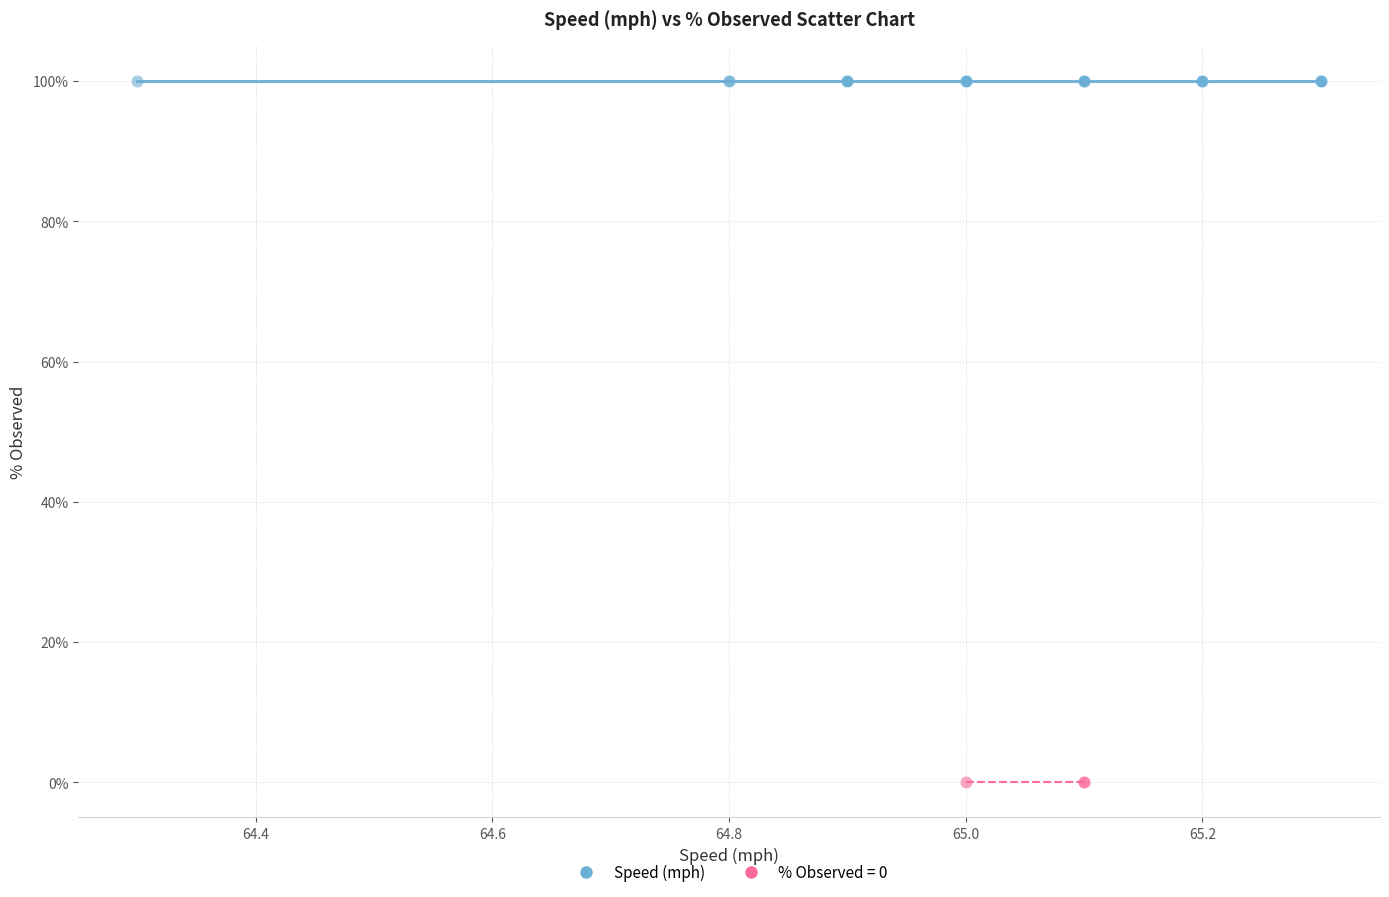

Which series reaches the minimum Y coordinate?

% Observed = 0